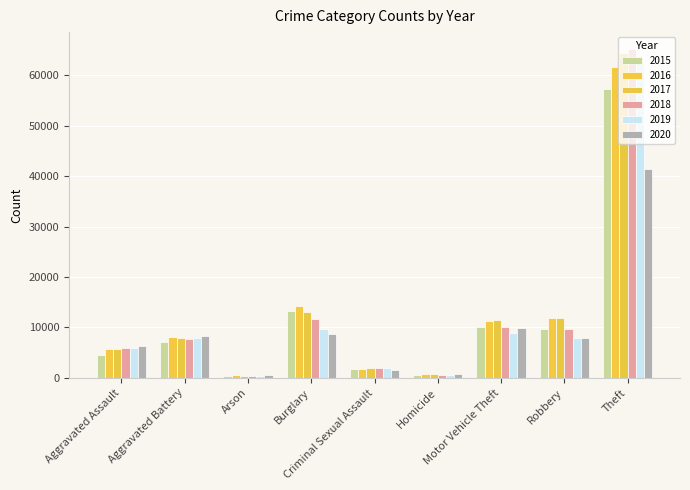

Reading left to right, extract all data points from this chart.

2015: Aggravated Assault=4480	Aggravated Battery=7018	Arson=448	Burglary=13184	Criminal Sexual Assault=1683	Homicide=496	Motor Vehicle Theft=10068	Robbery=9638	Theft=57350
2016: Aggravated Assault=5712	Aggravated Battery=8086	Arson=515	Burglary=14289	Criminal Sexual Assault=1834	Homicide=786	Motor Vehicle Theft=11286	Robbery=11960	Theft=61621
2017: Aggravated Assault=5793	Aggravated Battery=7845	Arson=444	Burglary=13001	Criminal Sexual Assault=1959	Homicide=672	Motor Vehicle Theft=11380	Robbery=11880	Theft=64386
2018: Aggravated Assault=6001	Aggravated Battery=7734	Arson=373	Burglary=11747	Criminal Sexual Assault=2003	Homicide=589	Motor Vehicle Theft=9985	Robbery=9681	Theft=65287
2019: Aggravated Assault=5841	Aggravated Battery=7857	Arson=376	Burglary=9638	Criminal Sexual Assault=1897	Homicide=498	Motor Vehicle Theft=8977	Robbery=7995	Theft=62492
2020: Aggravated Assault=6262	Aggravated Battery=8320	Arson=588	Burglary=8758	Criminal Sexual Assault=1470	Homicide=787	Motor Vehicle Theft=9959	Robbery=7855	Theft=41322